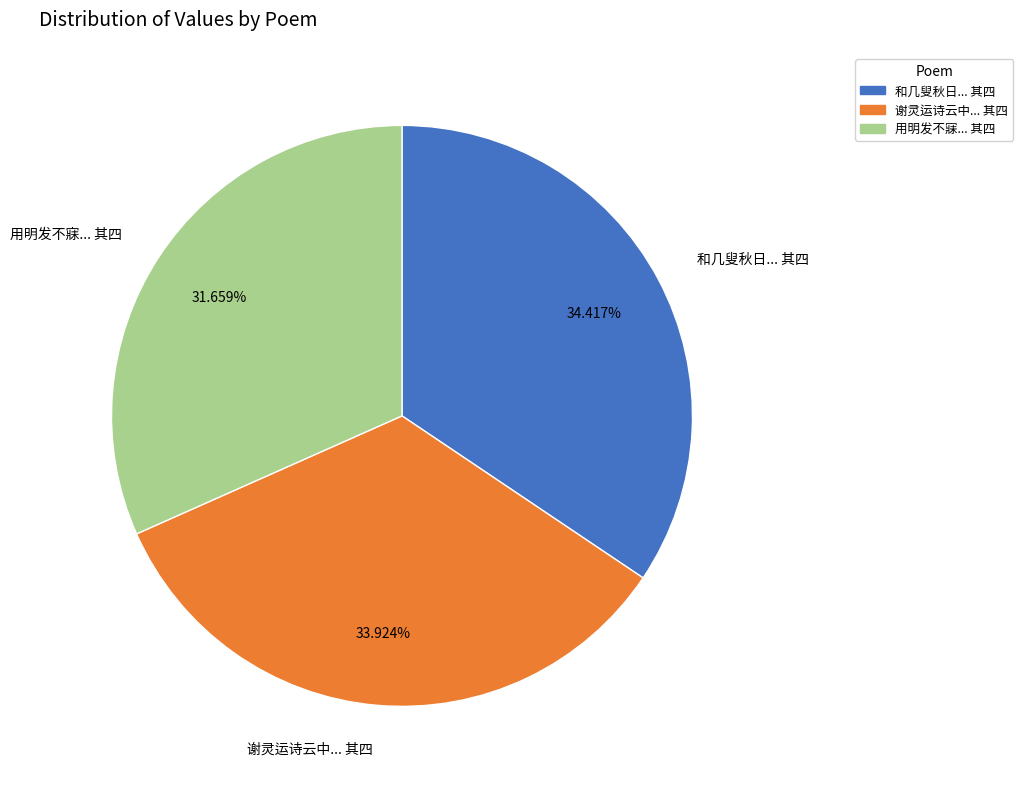

Combined, do 用明发不寐... 其四 and 谢灵运诗云中... 其四 account for over 50%?

Yes